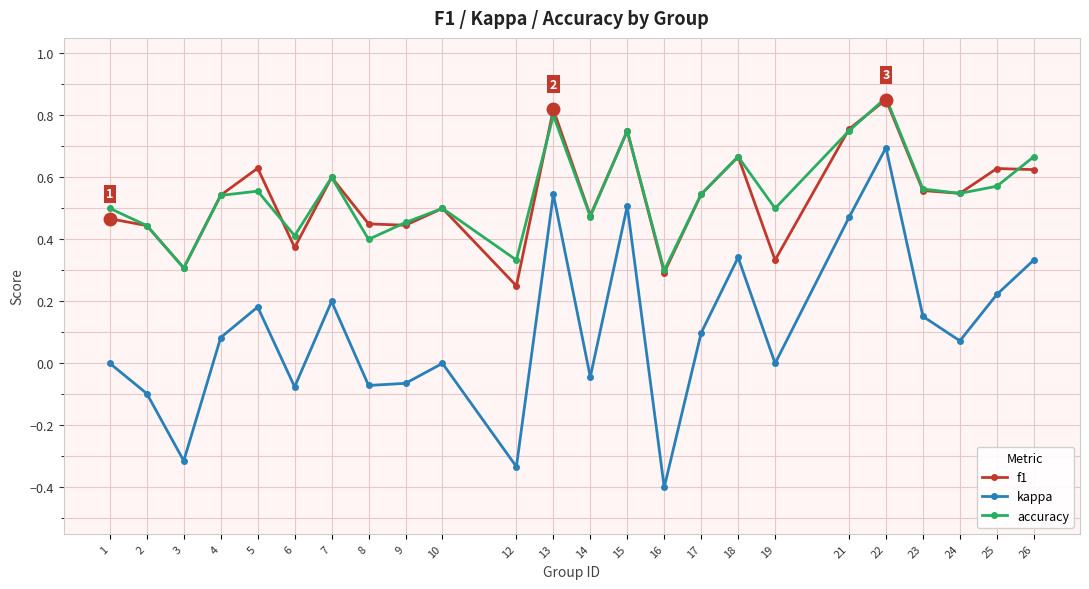

True or false: kappa and f1 intersect in this chart.

False